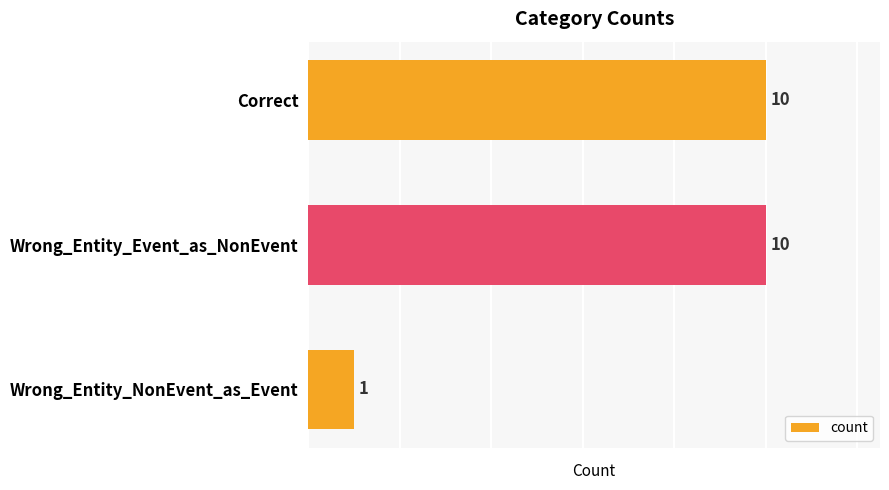

Reading bottom to top, transcribe all the data shown in this chart.

1	10	10